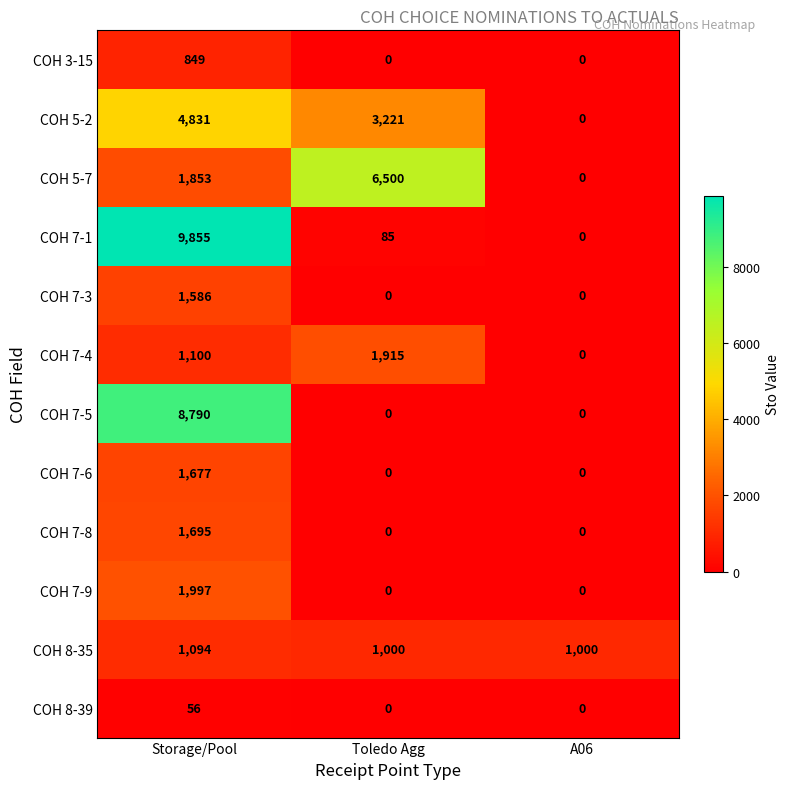

Count the number of categories in the chart.

3